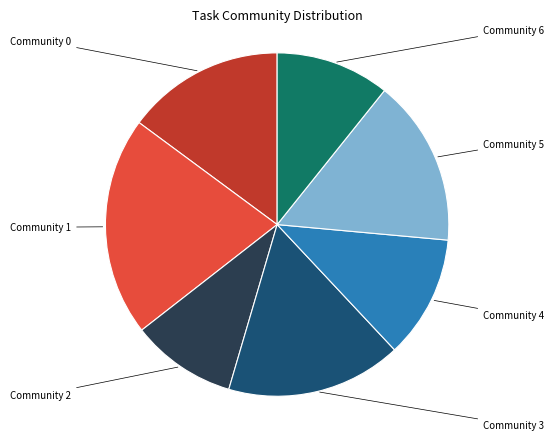

Is there any slice that represents more than half of the pie?

No